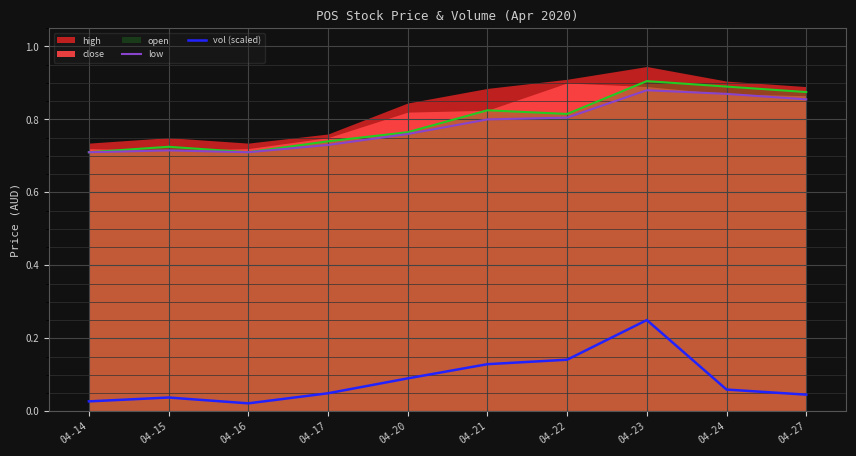

What is the maximum value shown in the chart?

0.9